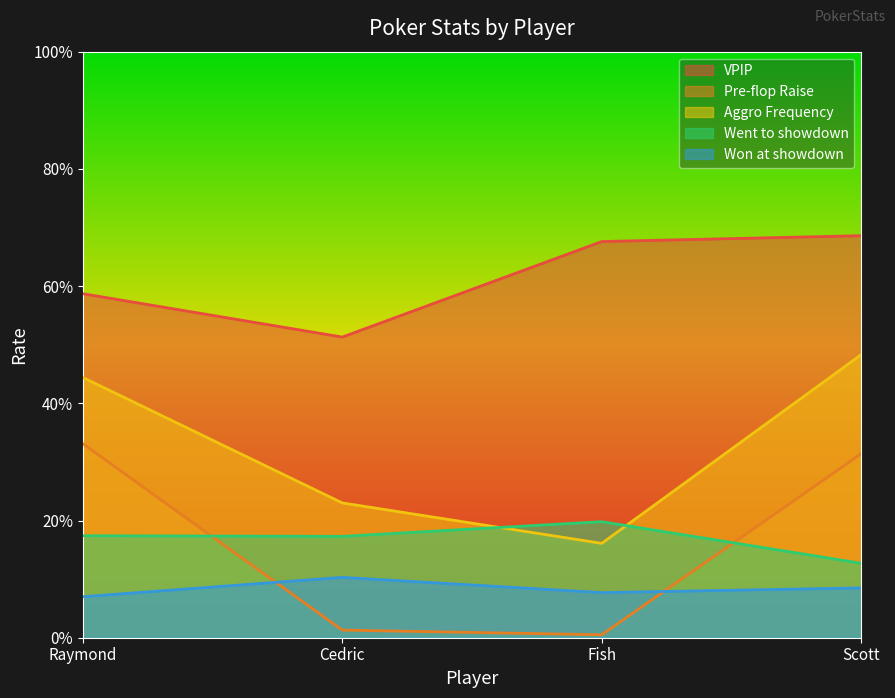

How many lines are shown in the chart?

5